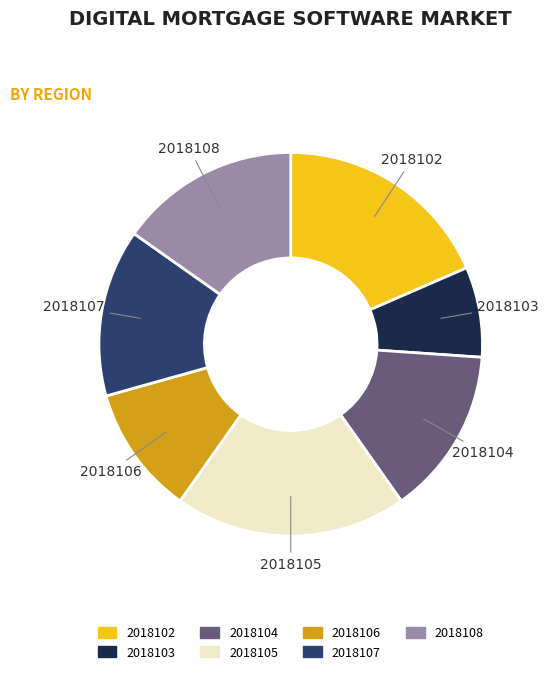

Is the sum of 2018107 and 2018108 greater than half?

No